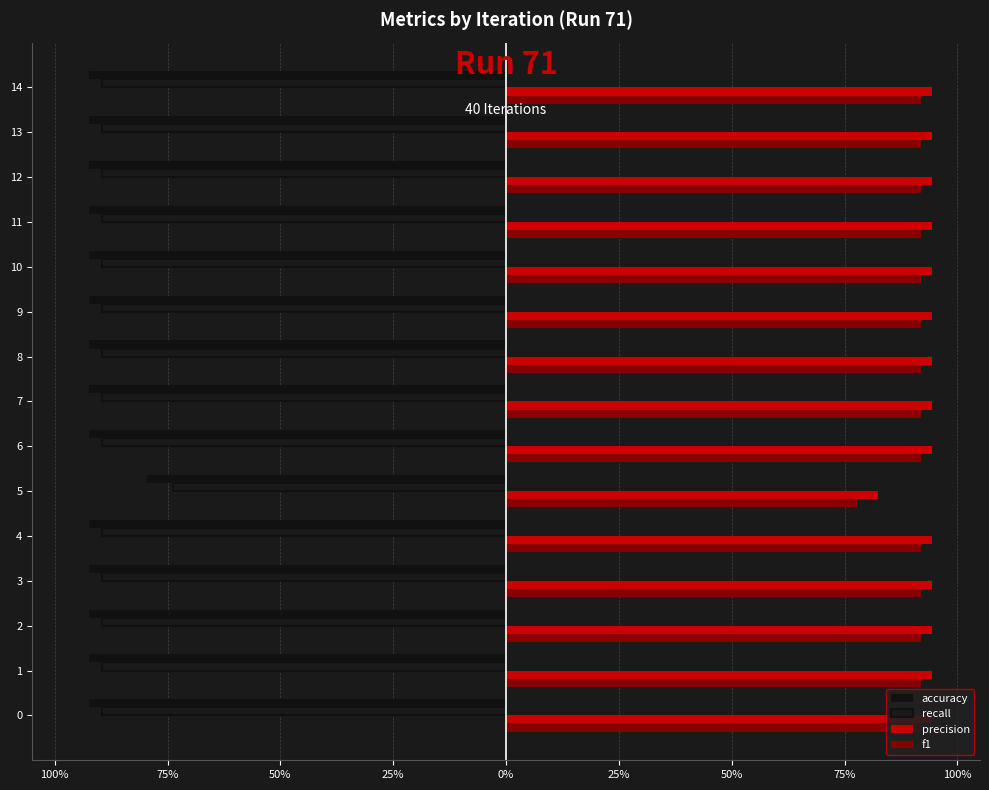

Reading left to right, what are all the values shown in this chart?

accuracy: -0.9	-0.9	-0.9	-0.9	-0.9	-0.8	-0.9	-0.9	-0.9	-0.9	-0.9	-0.9	-0.9	-0.9	-0.9
recall: -0.9	-0.9	-0.9	-0.9	-0.9	-0.7	-0.9	-0.9	-0.9	-0.9	-0.9	-0.9	-0.9	-0.9	-0.9
precision: 0.9	0.9	0.9	0.9	0.9	0.8	0.9	0.9	0.9	0.9	0.9	0.9	0.9	0.9	0.9
f1: 0.9	0.9	0.9	0.9	0.9	0.8	0.9	0.9	0.9	0.9	0.9	0.9	0.9	0.9	0.9